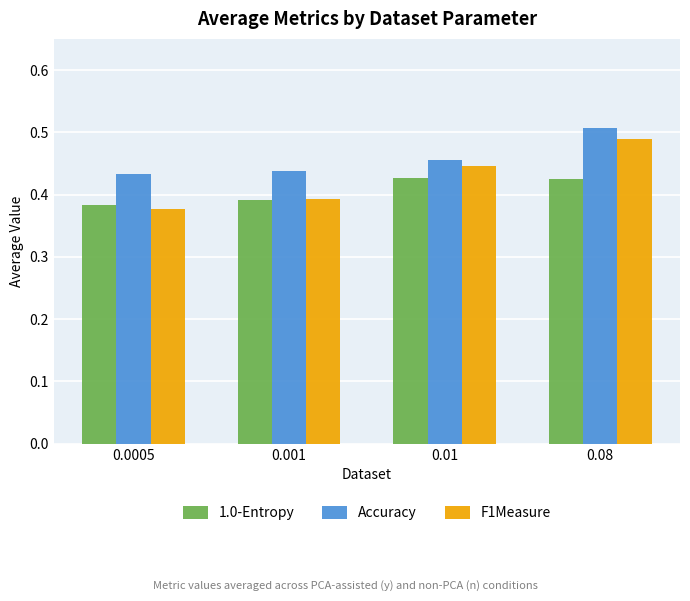

Count the Accuracy values in the range 0 to 1.

4